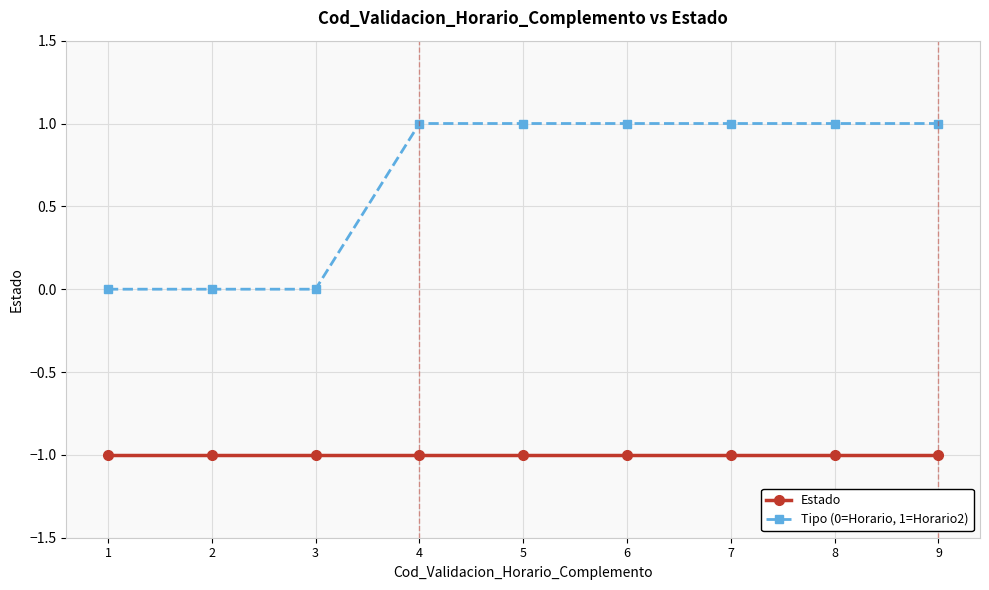

Is it true that Tipo (0=Horario, 1=Horario2) equals 0 at 1?

True